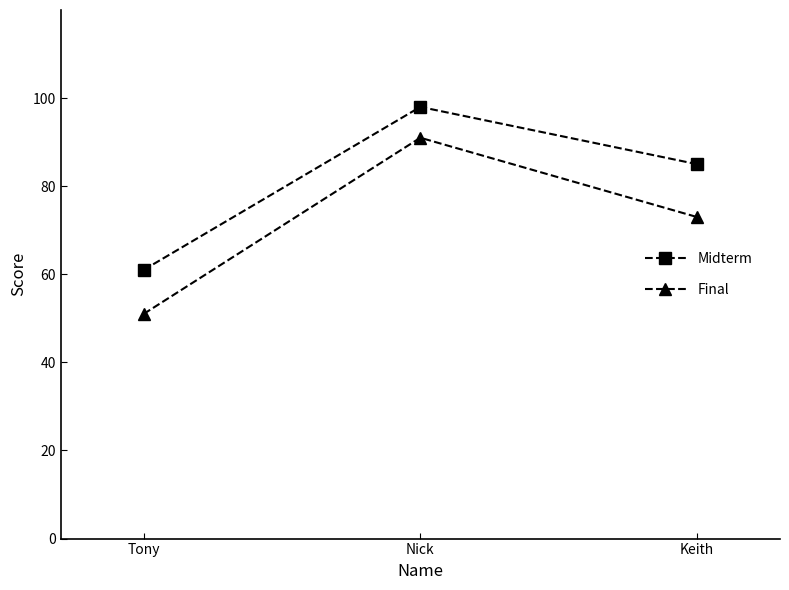

Between Tony and Nick, which series saw the biggest shift?

Final